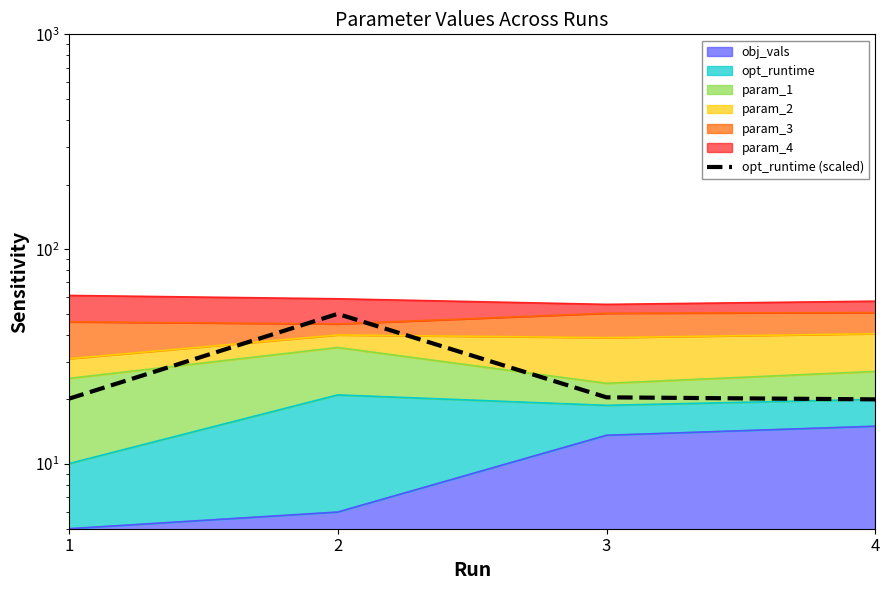

How many lines are shown in the chart?

1